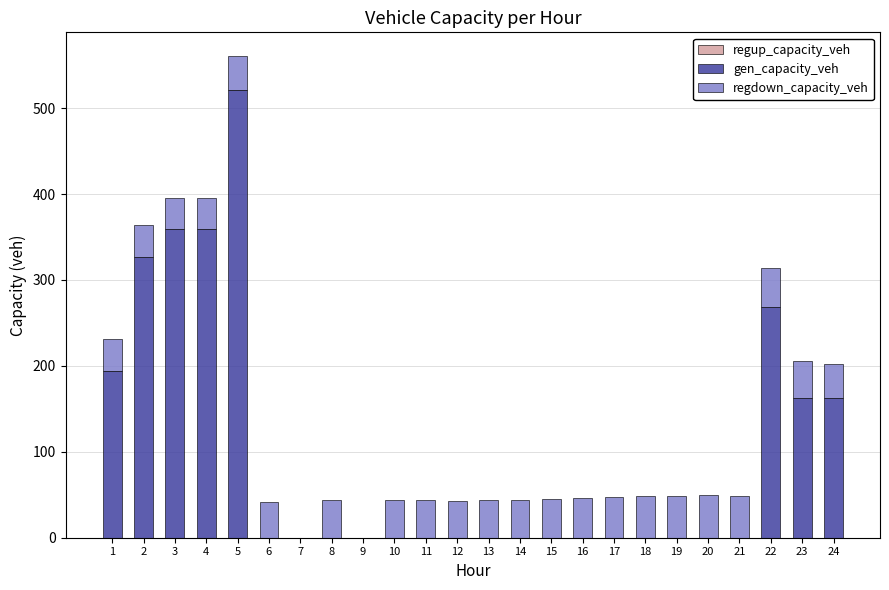

What is the sum of all gen_capacity_veh values?

2354.3